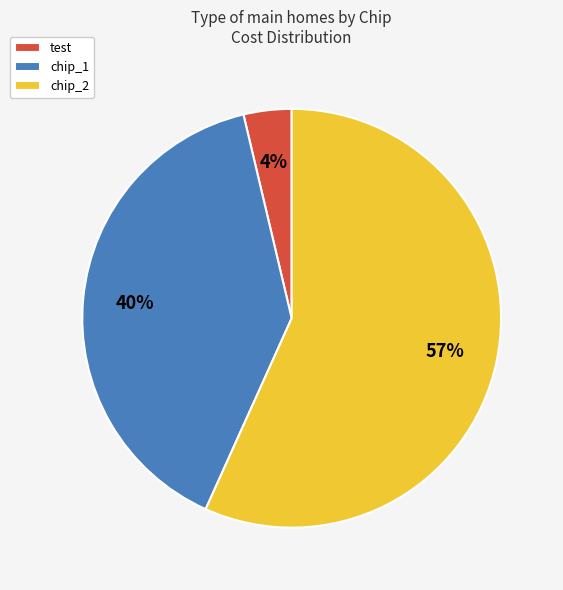

Do chip_1 and chip_2 together represent more than half of the pie?

Yes